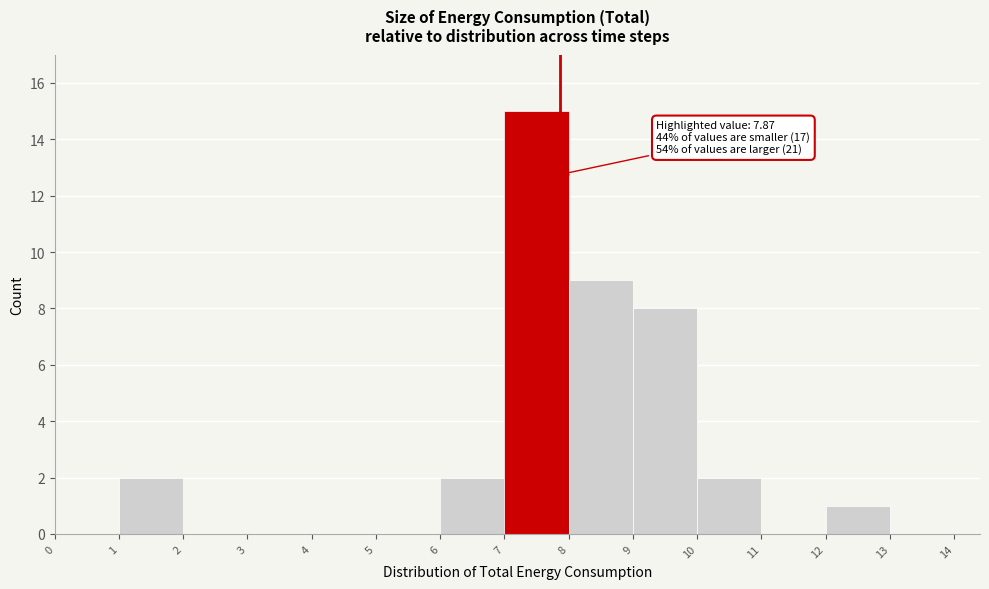

Which range on the x-axis has the tallest bar?

7 to 8